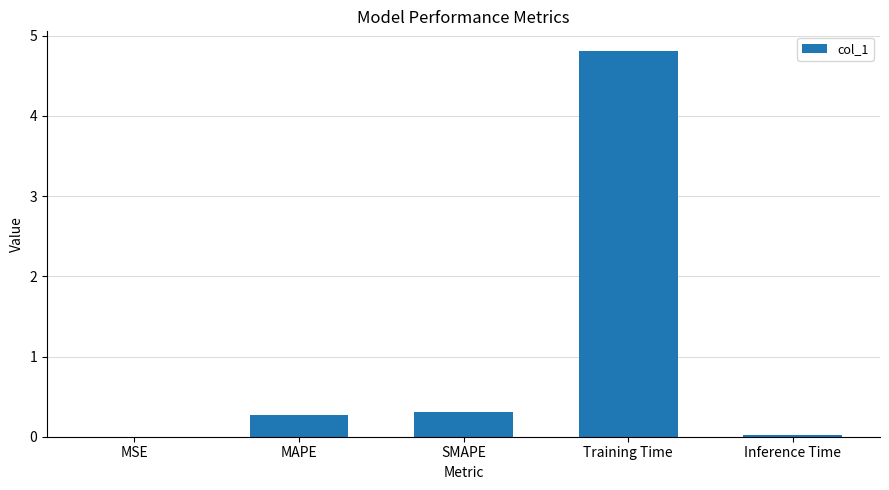

What is the change in value from MSE to MAPE?

+0.3